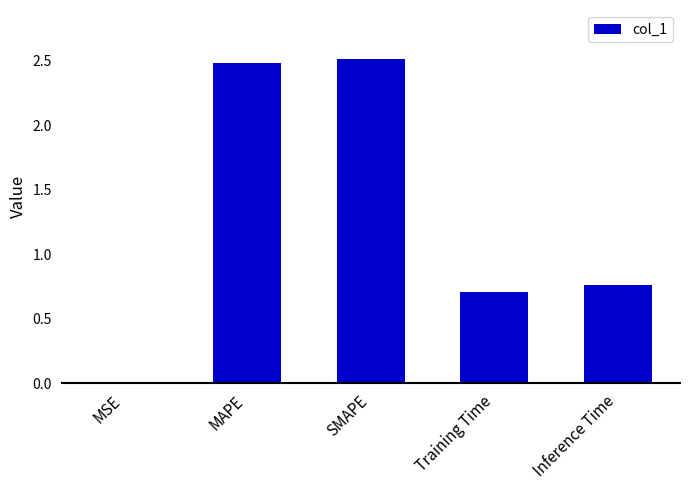

What is the maximum value shown in the chart?

2.5